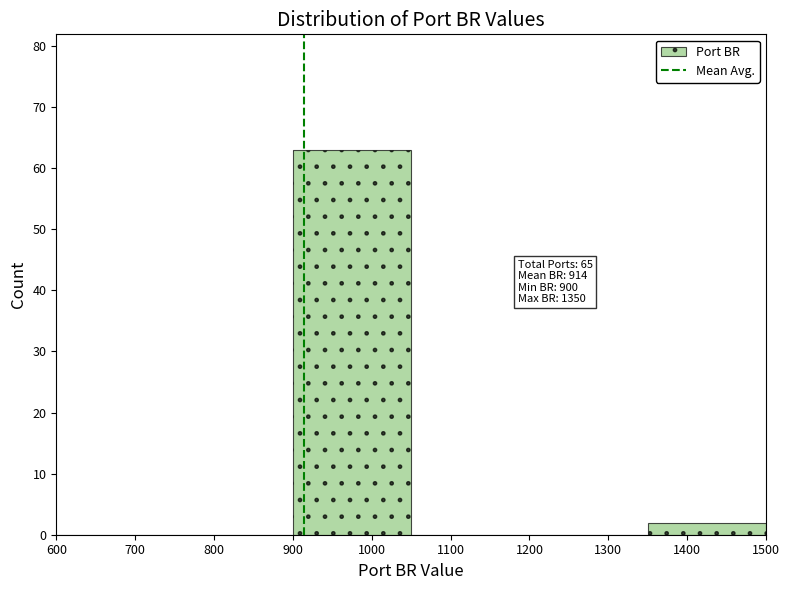

Over which range of the x-axis is the bar tallest?

900 to 1050